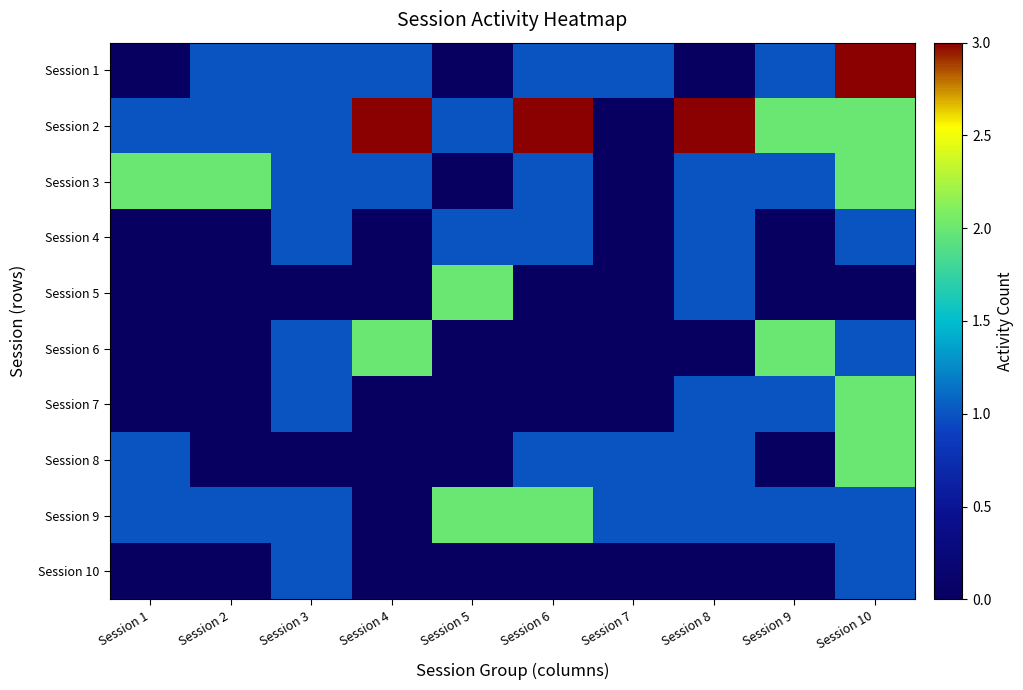

What is the spread (max minus min) of values at Session 4?

3